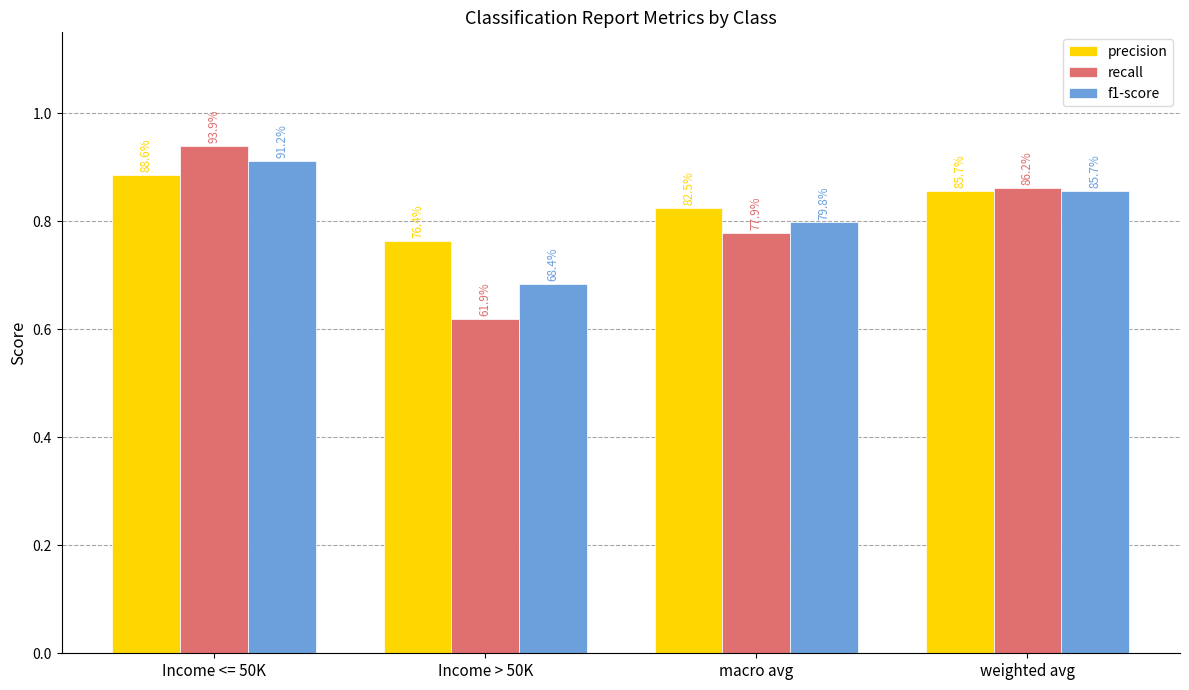

How many groups of bars are there?

4